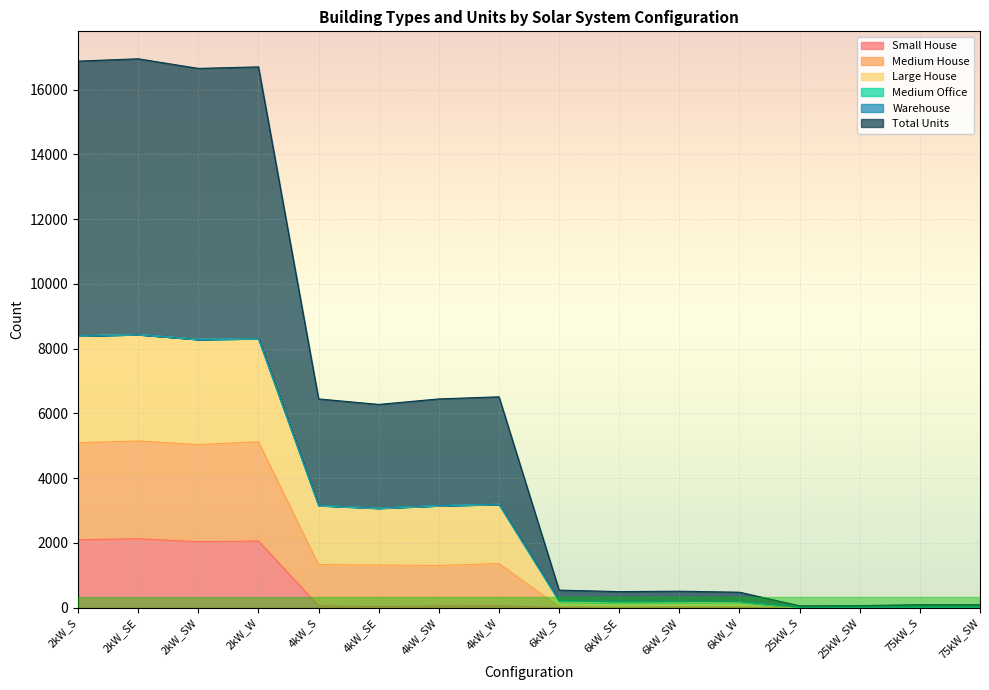

What is the highest value of the Small House series?

2129